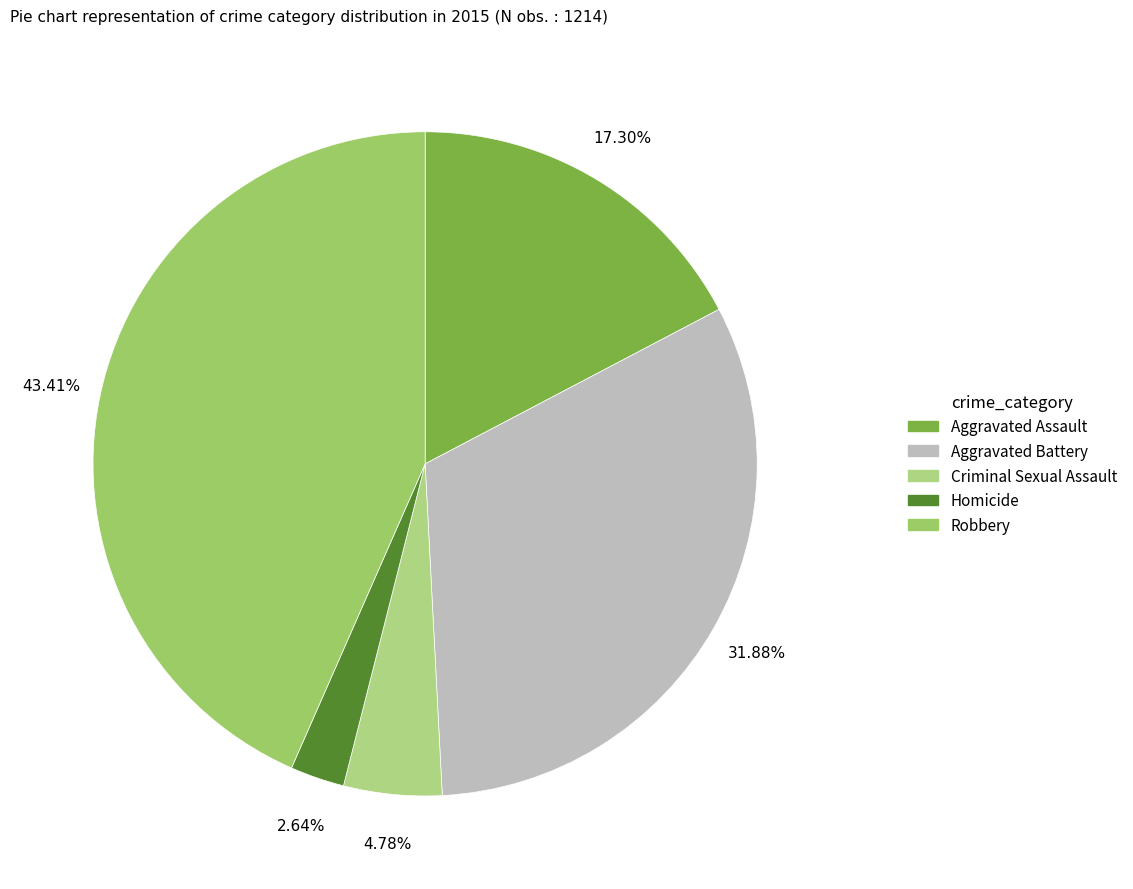

Rank the categories by value from highest to lowest.

Robbery, Aggravated Battery, Aggravated Assault, Criminal Sexual Assault, Homicide